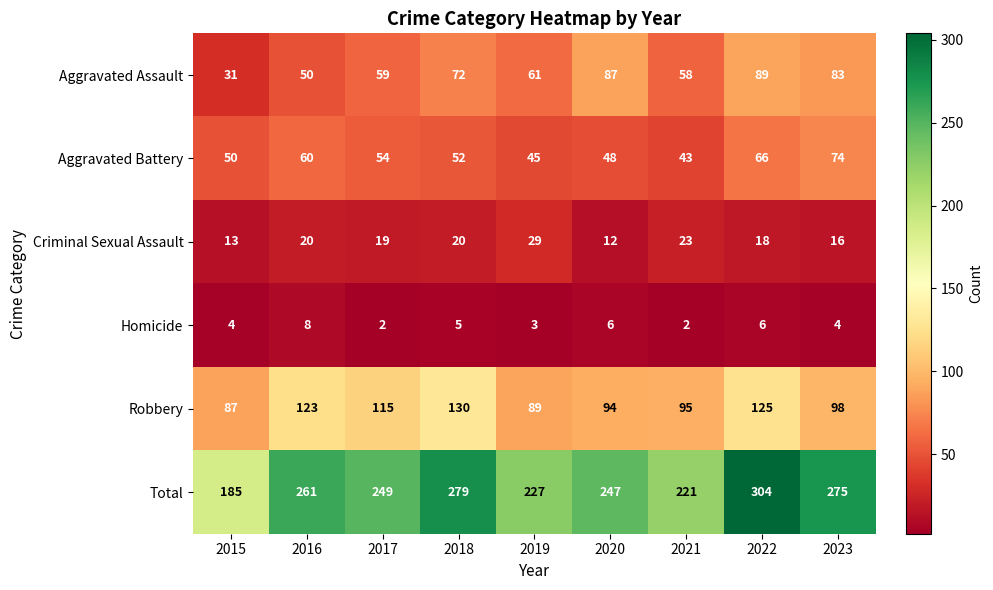

Is it true that Criminal Sexual Assault equals 4 at 2020?

False